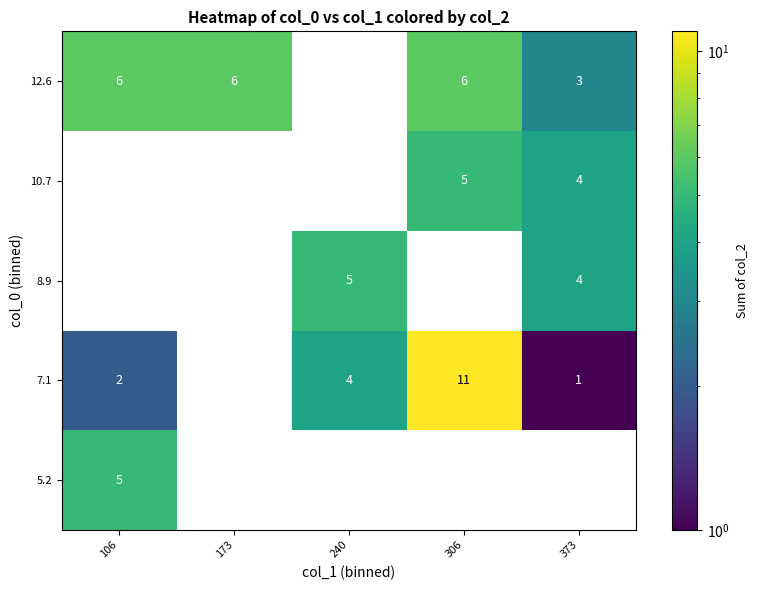

What is the difference between the 7.1 values at 373 and 240?

3